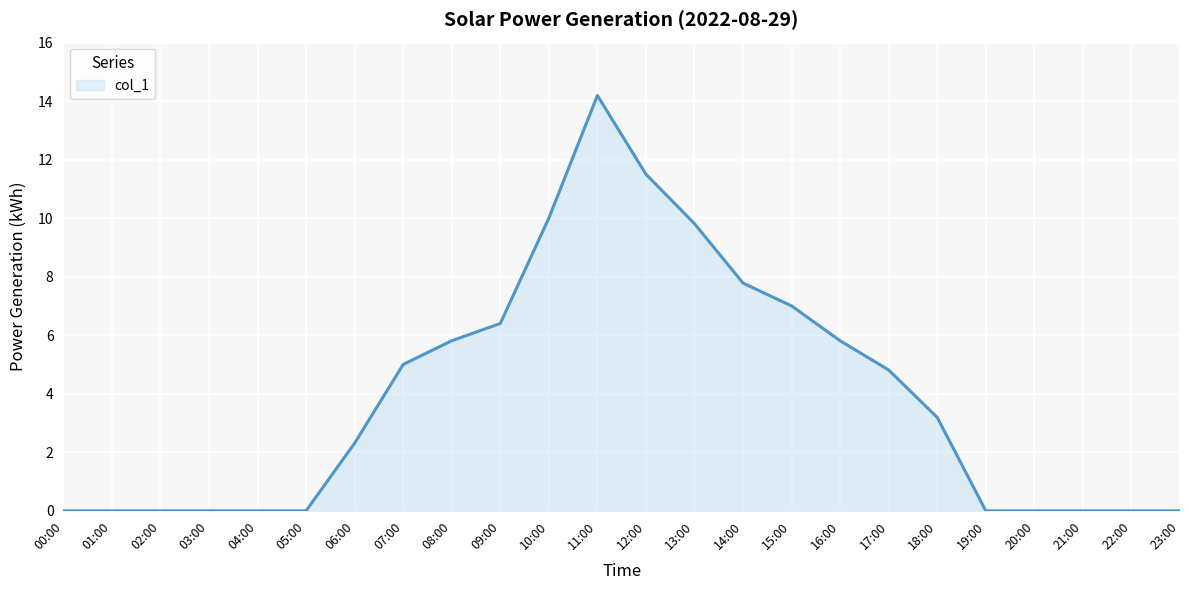

Between 05:00 and 15:00, which is larger?

15:00